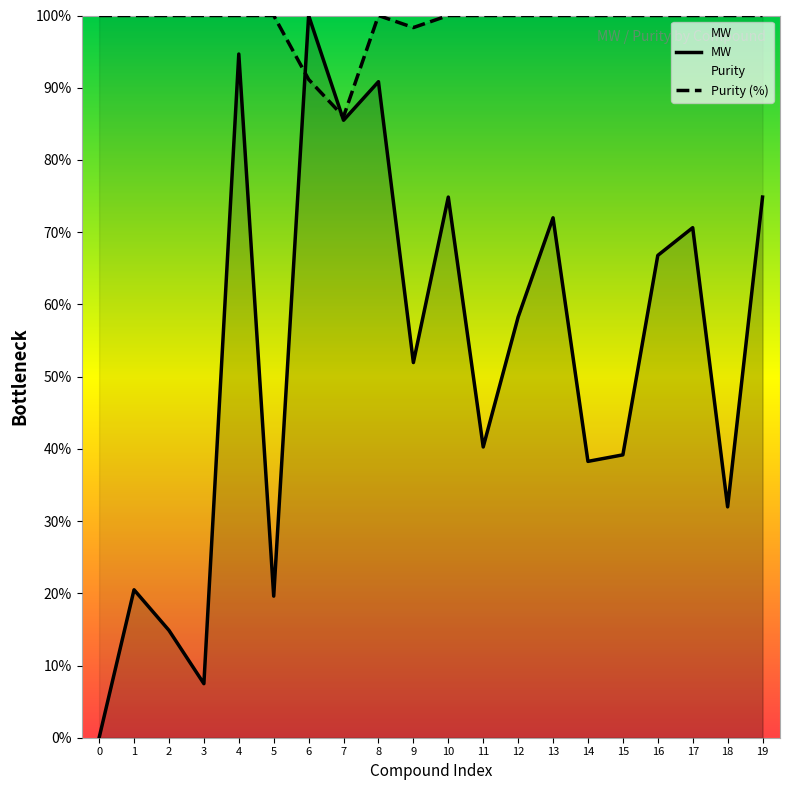

At which category does MW reach its first local valley?

3